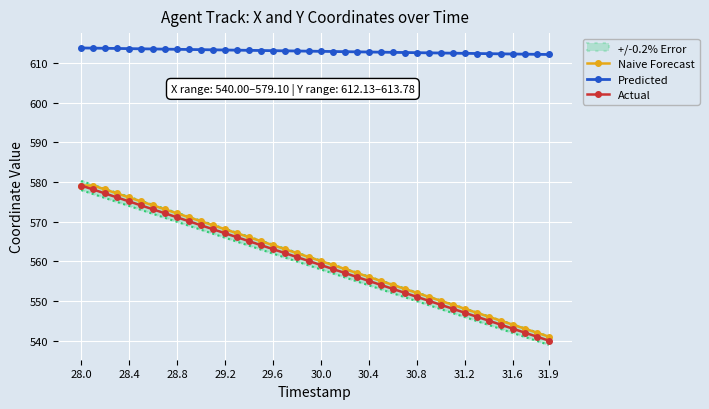

What is the lowest value of the Actual series?

540.0